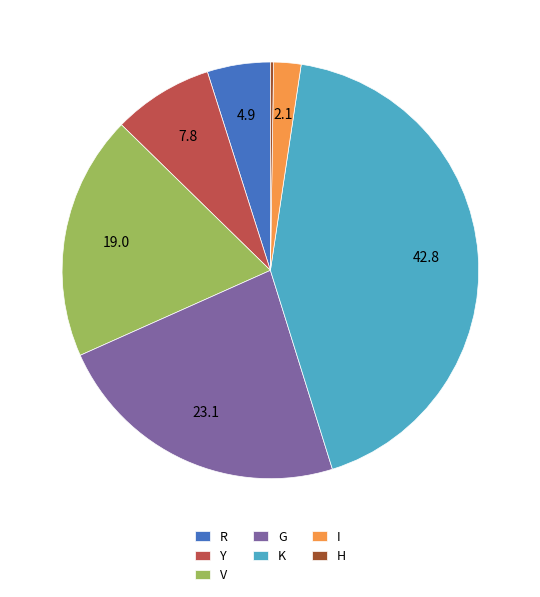

Is the sum of G and V greater than half?

No